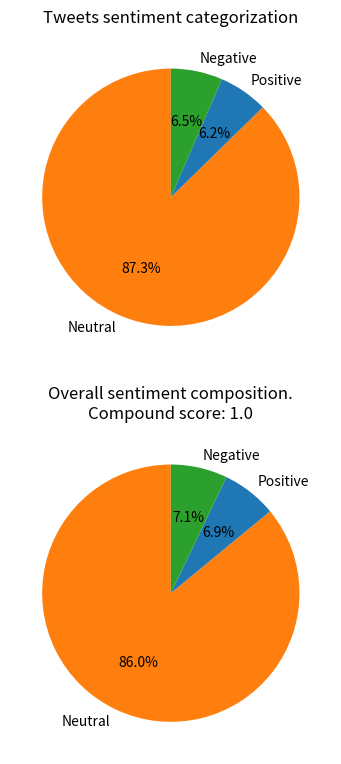

To the nearest percent, what percentage of the pie is 28?

6%